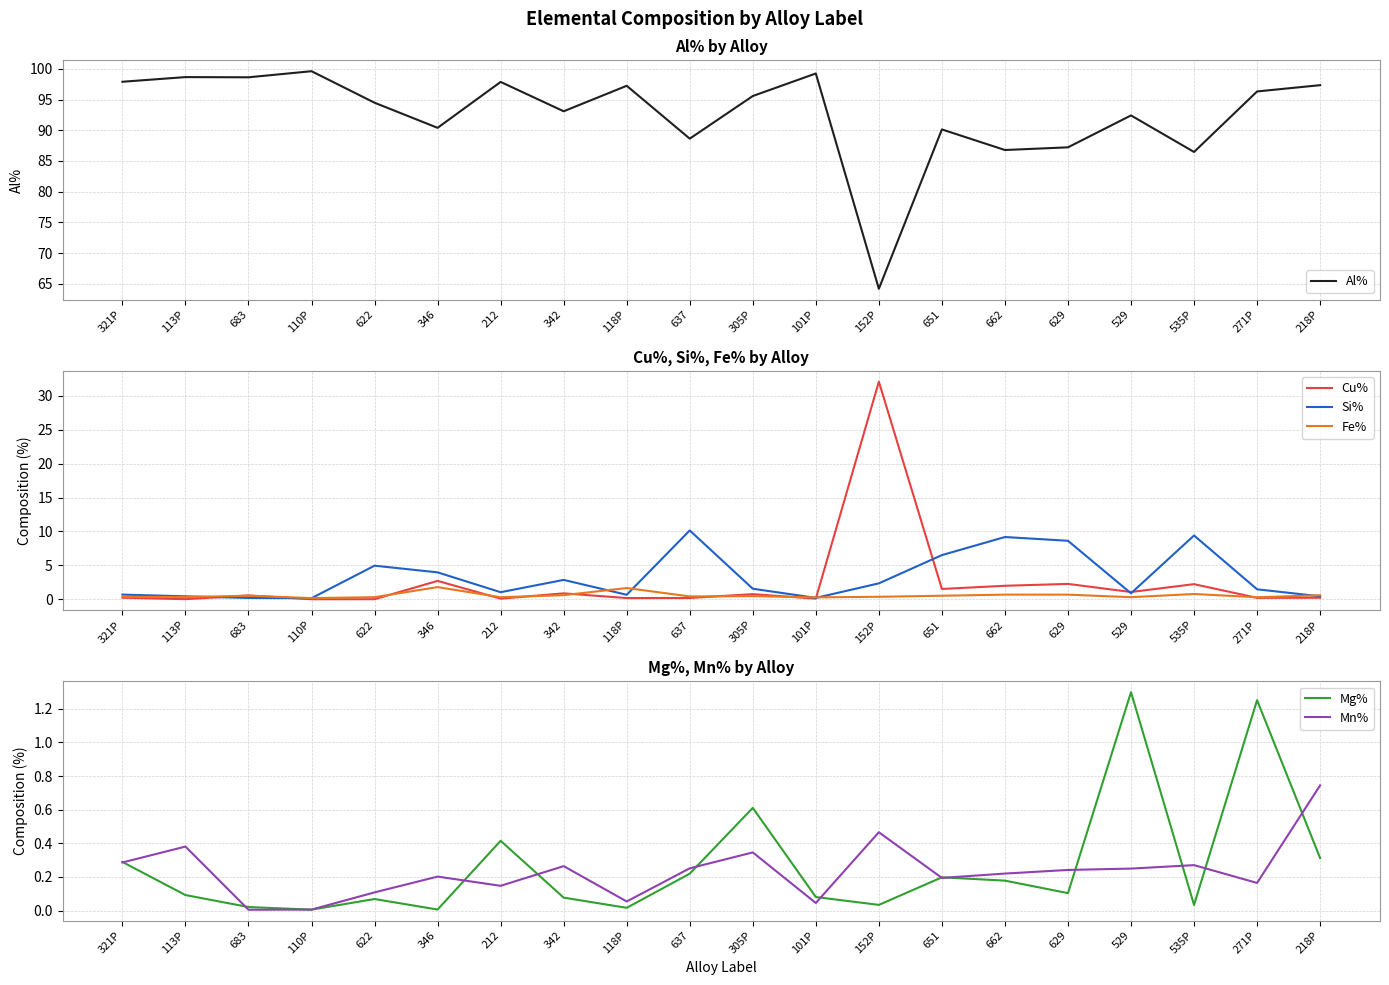

Which category has the highest value across all series?

110P